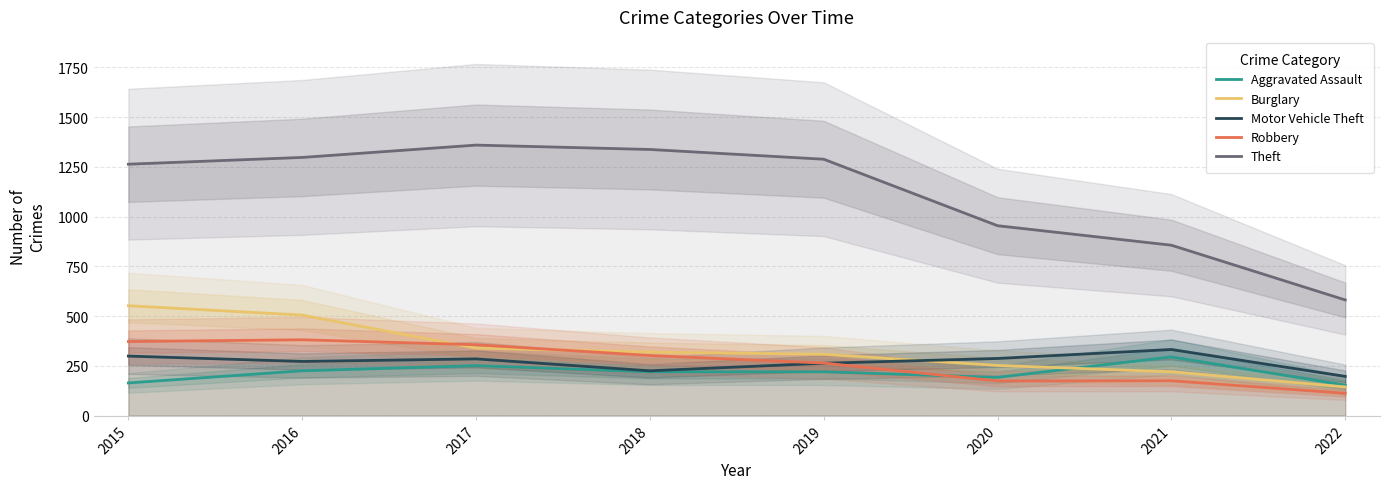

What is the sum of all Burglary values?

2639